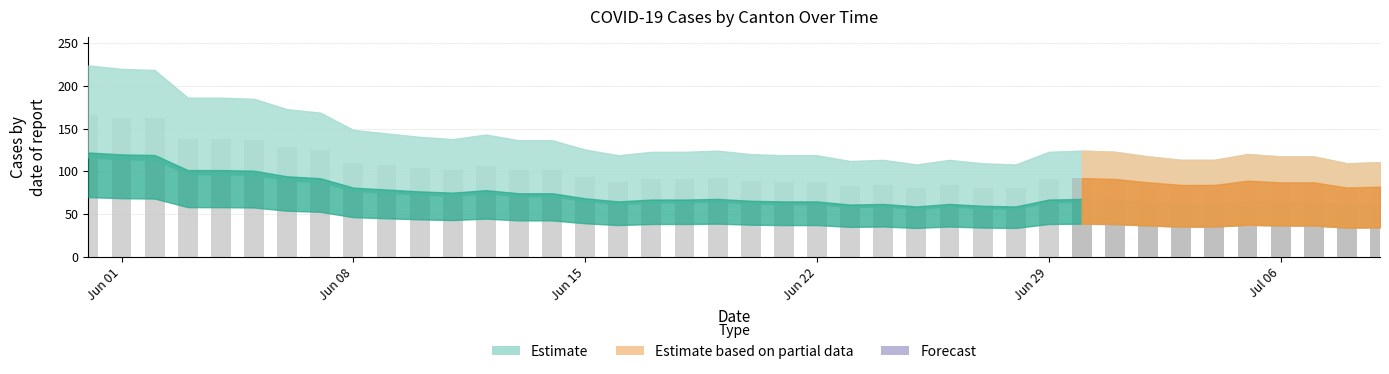

What is the value of the 32nd bar from the left?

91